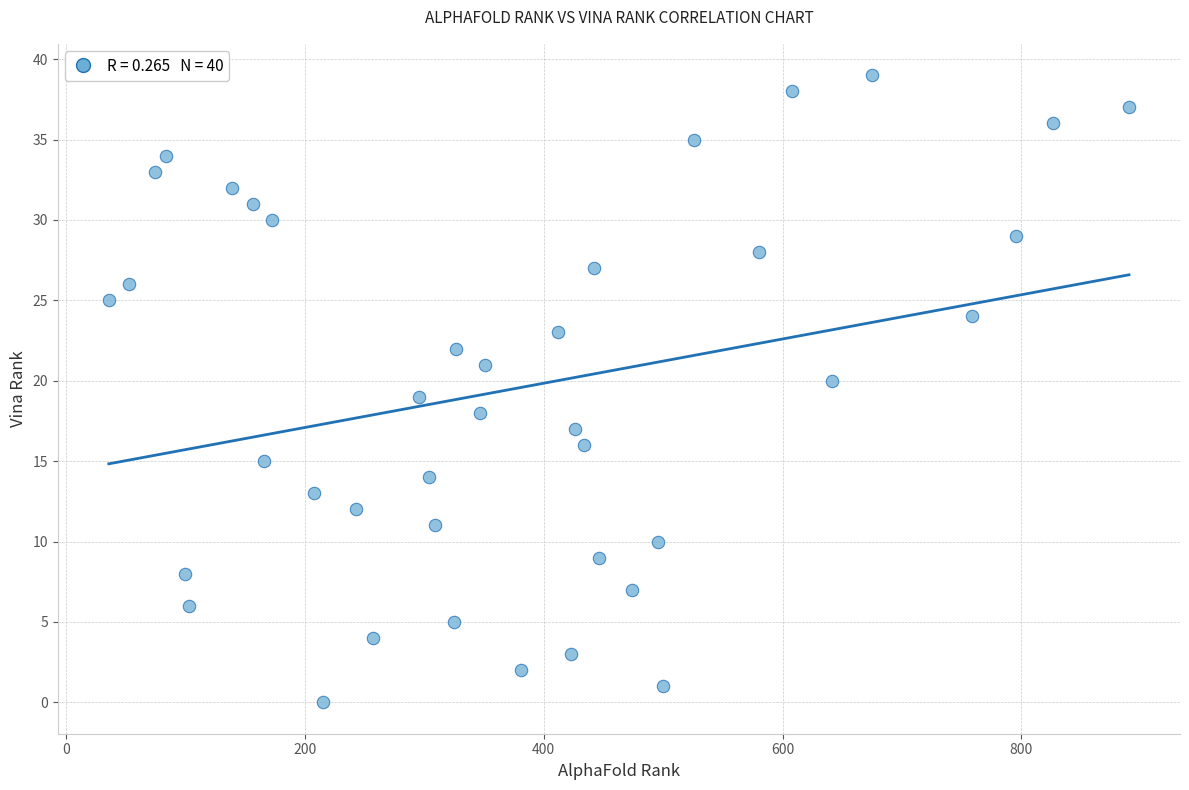

What is the range of X values (max minus min)?

854